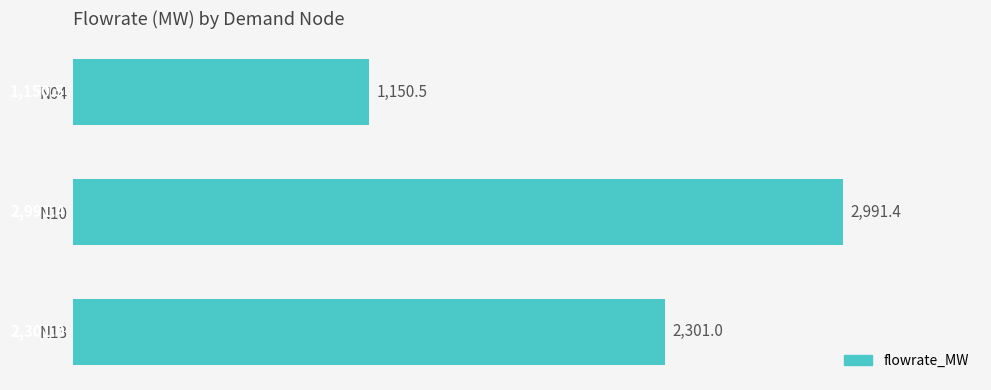

Approximately how many times larger is the value at N04 compared to N10?

0.4